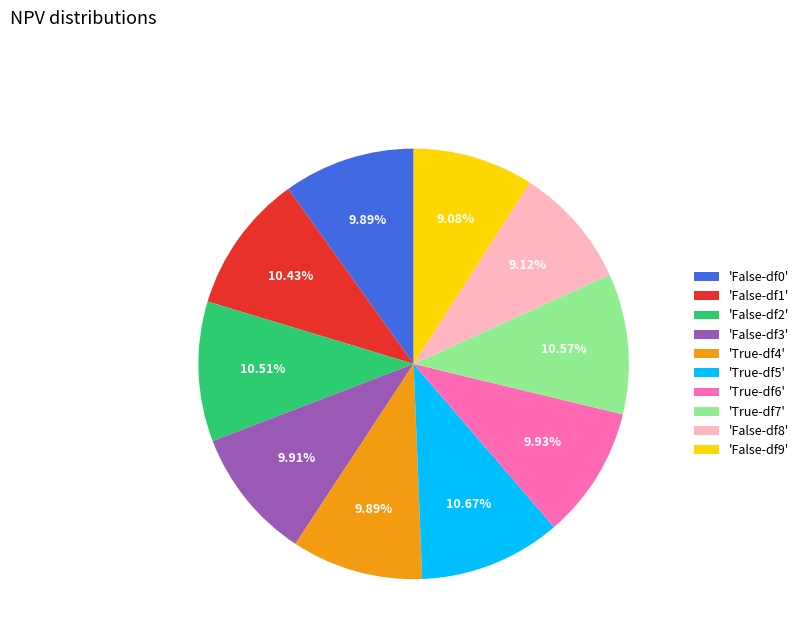

Does any single category account for the majority?

No